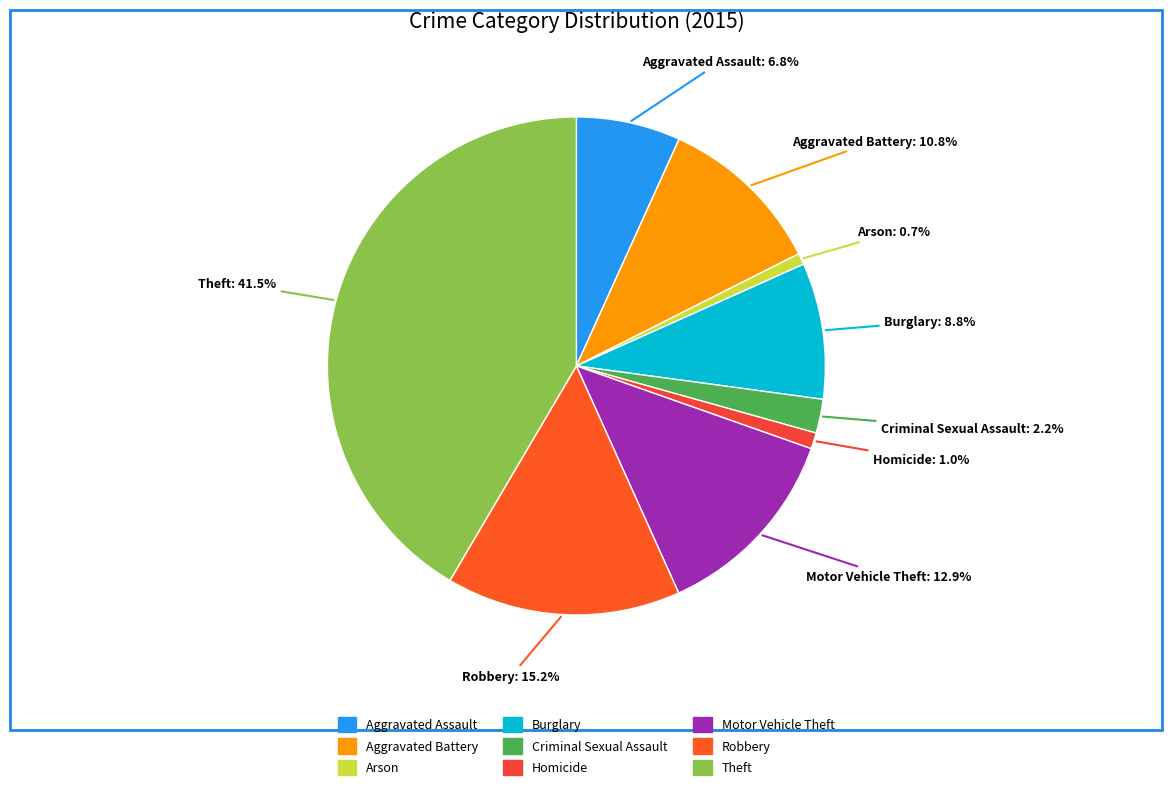

Is Aggravated Battery the majority of the pie?

No